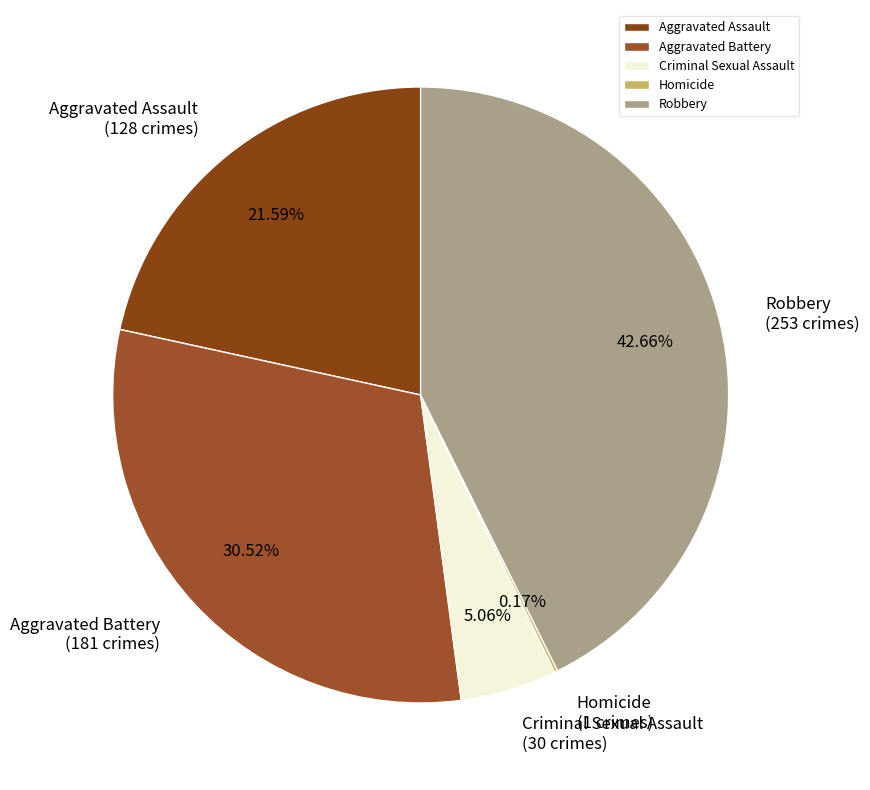

What portion of the pie excludes Aggravated Assault?

78.4%